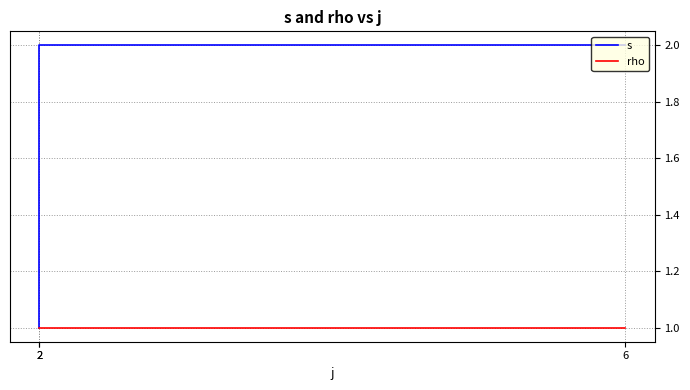

What is the total value across all series at 2?

2